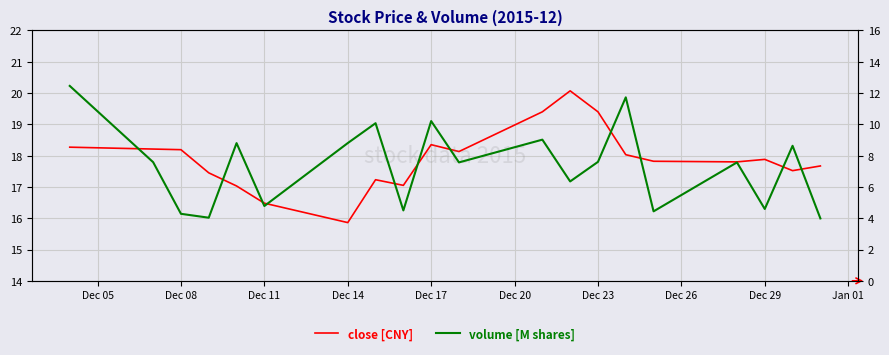

In close [CNY], how many points are lower than both neighbors (excluding endpoints)?

5